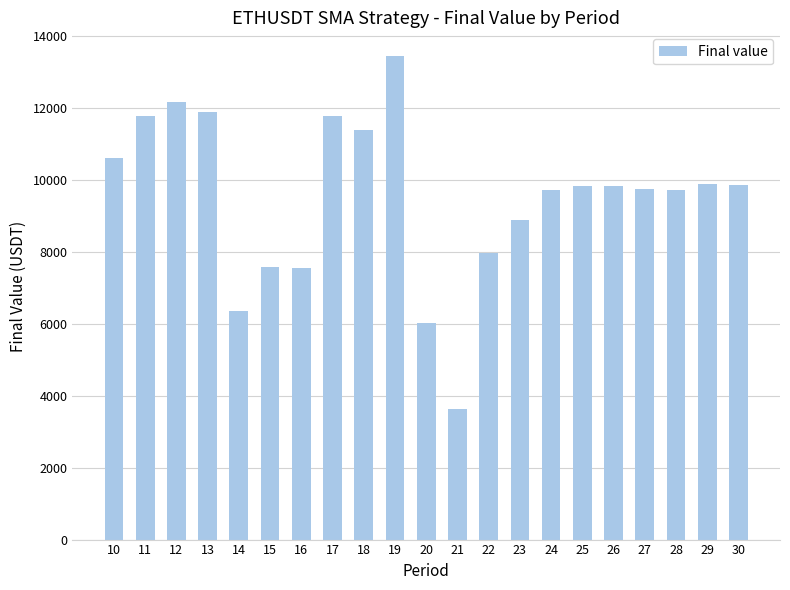

How many bars are there in total?

21